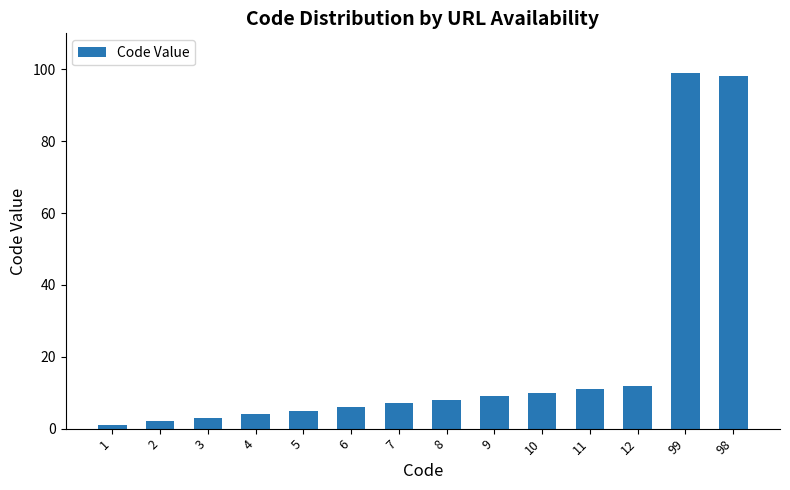

Between 98 and 9, which is larger?

98